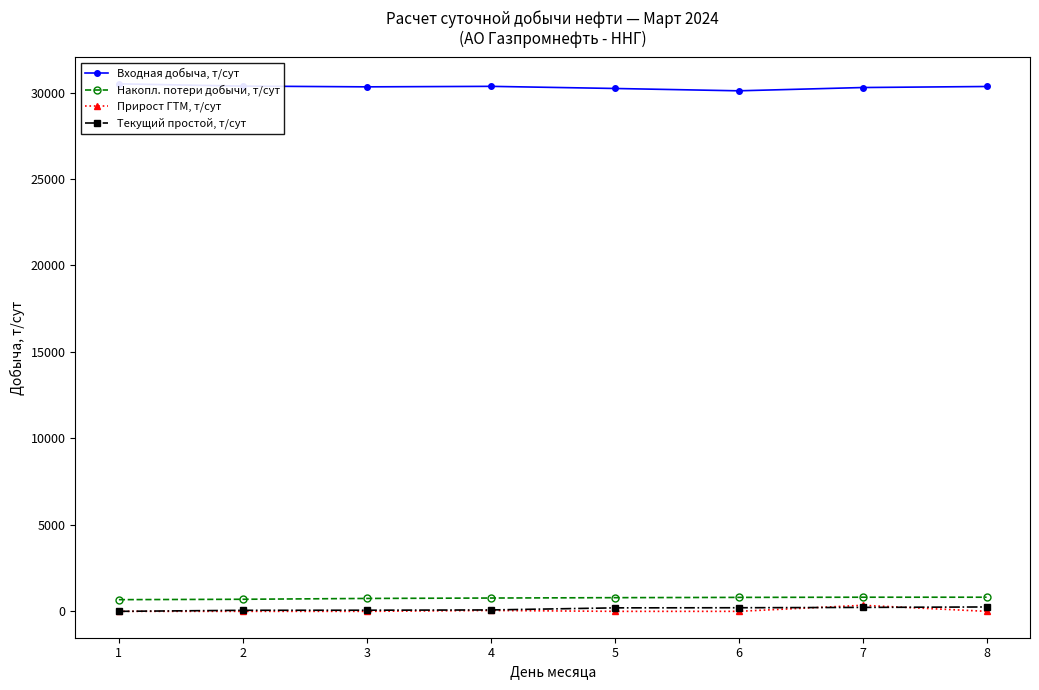

Which category has the lowest value in the Входная добыча, т/сут series?

6